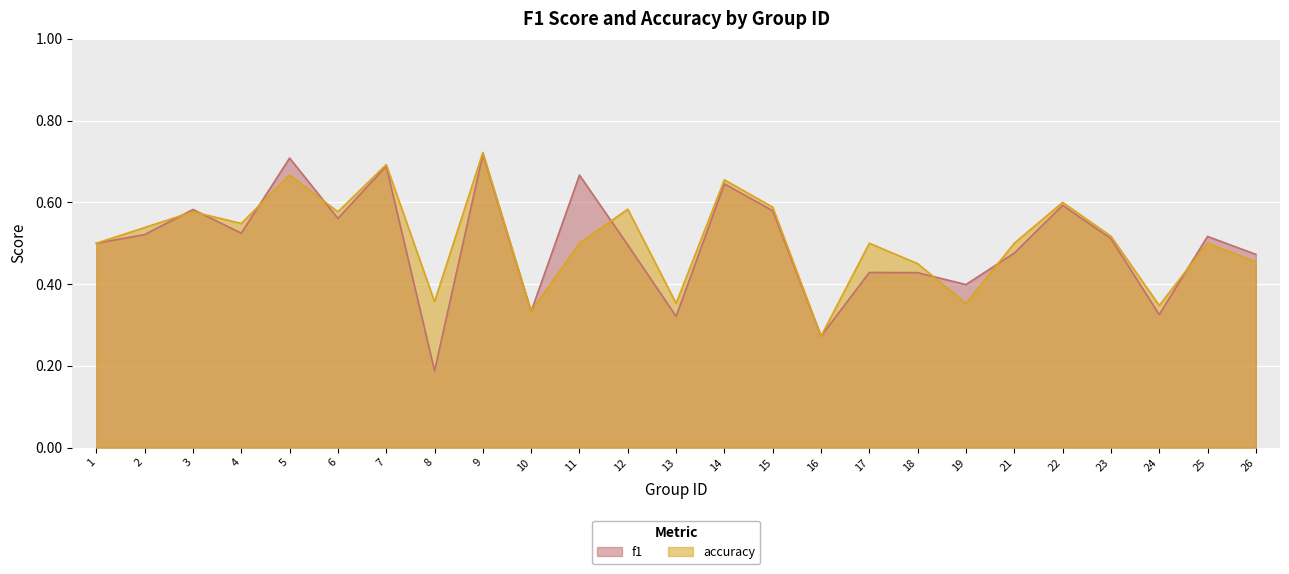

Which category has the highest value in the f1 series?

9